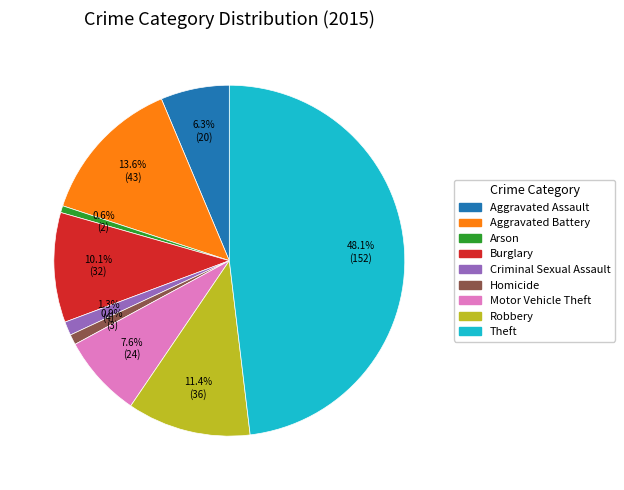

Which category has the biggest portion of the pie?

Theft